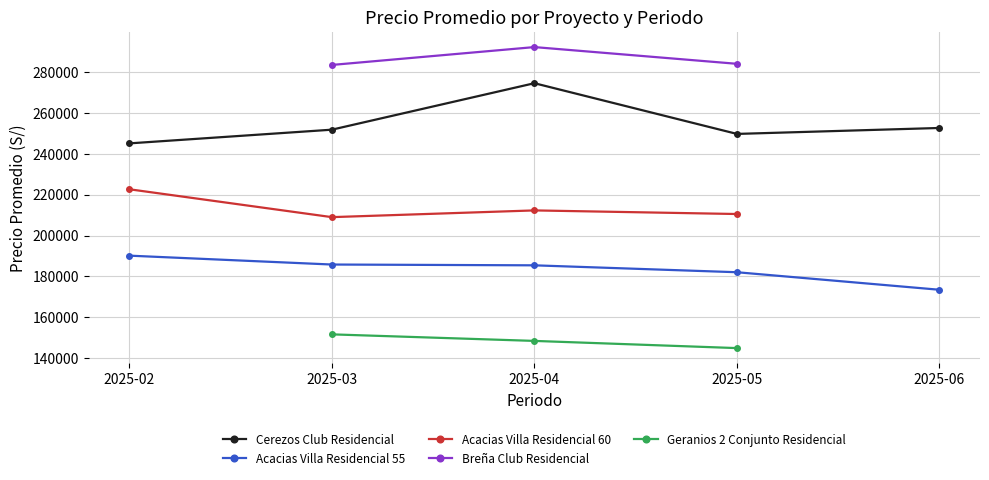

True or false: Geranios 2 Conjunto Residencial has more than 1 interior local peaks.

False